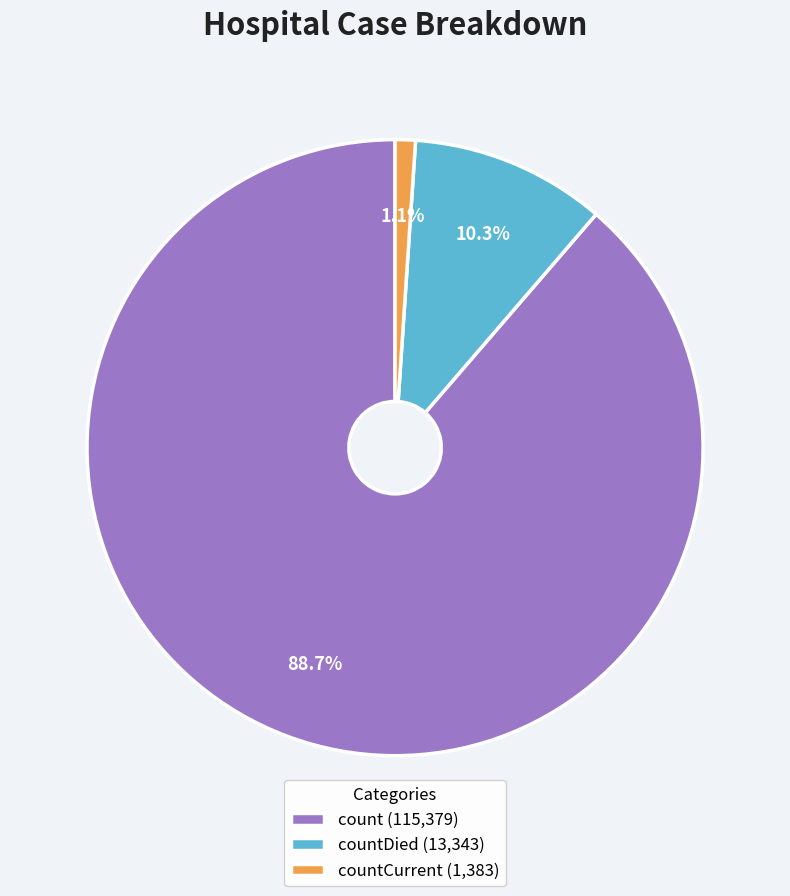

Which has a higher value, countDied (13,343) or countCurrent (1,383)?

countDied (13,343)